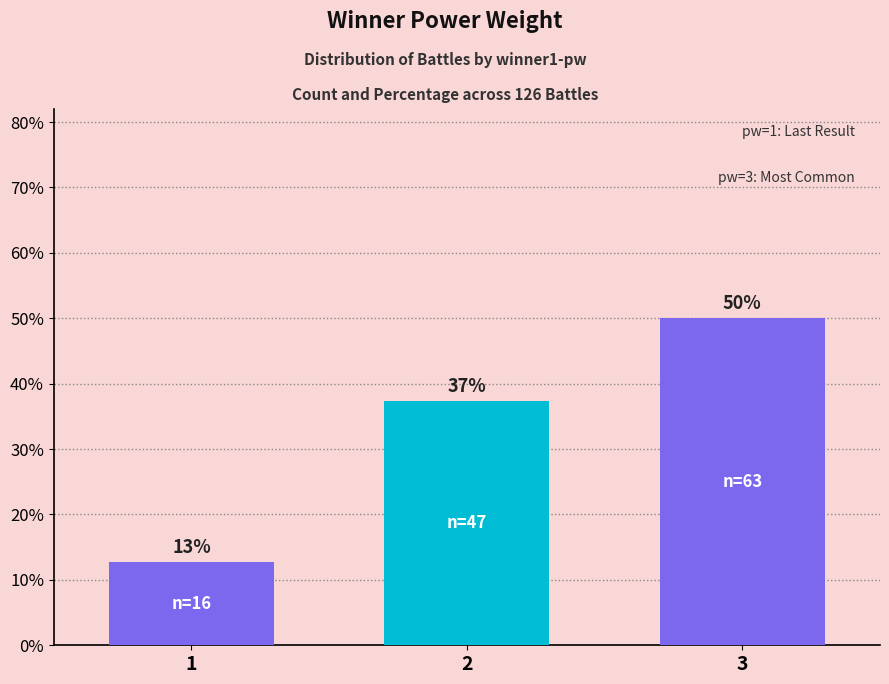

How many bars are there in total?

3